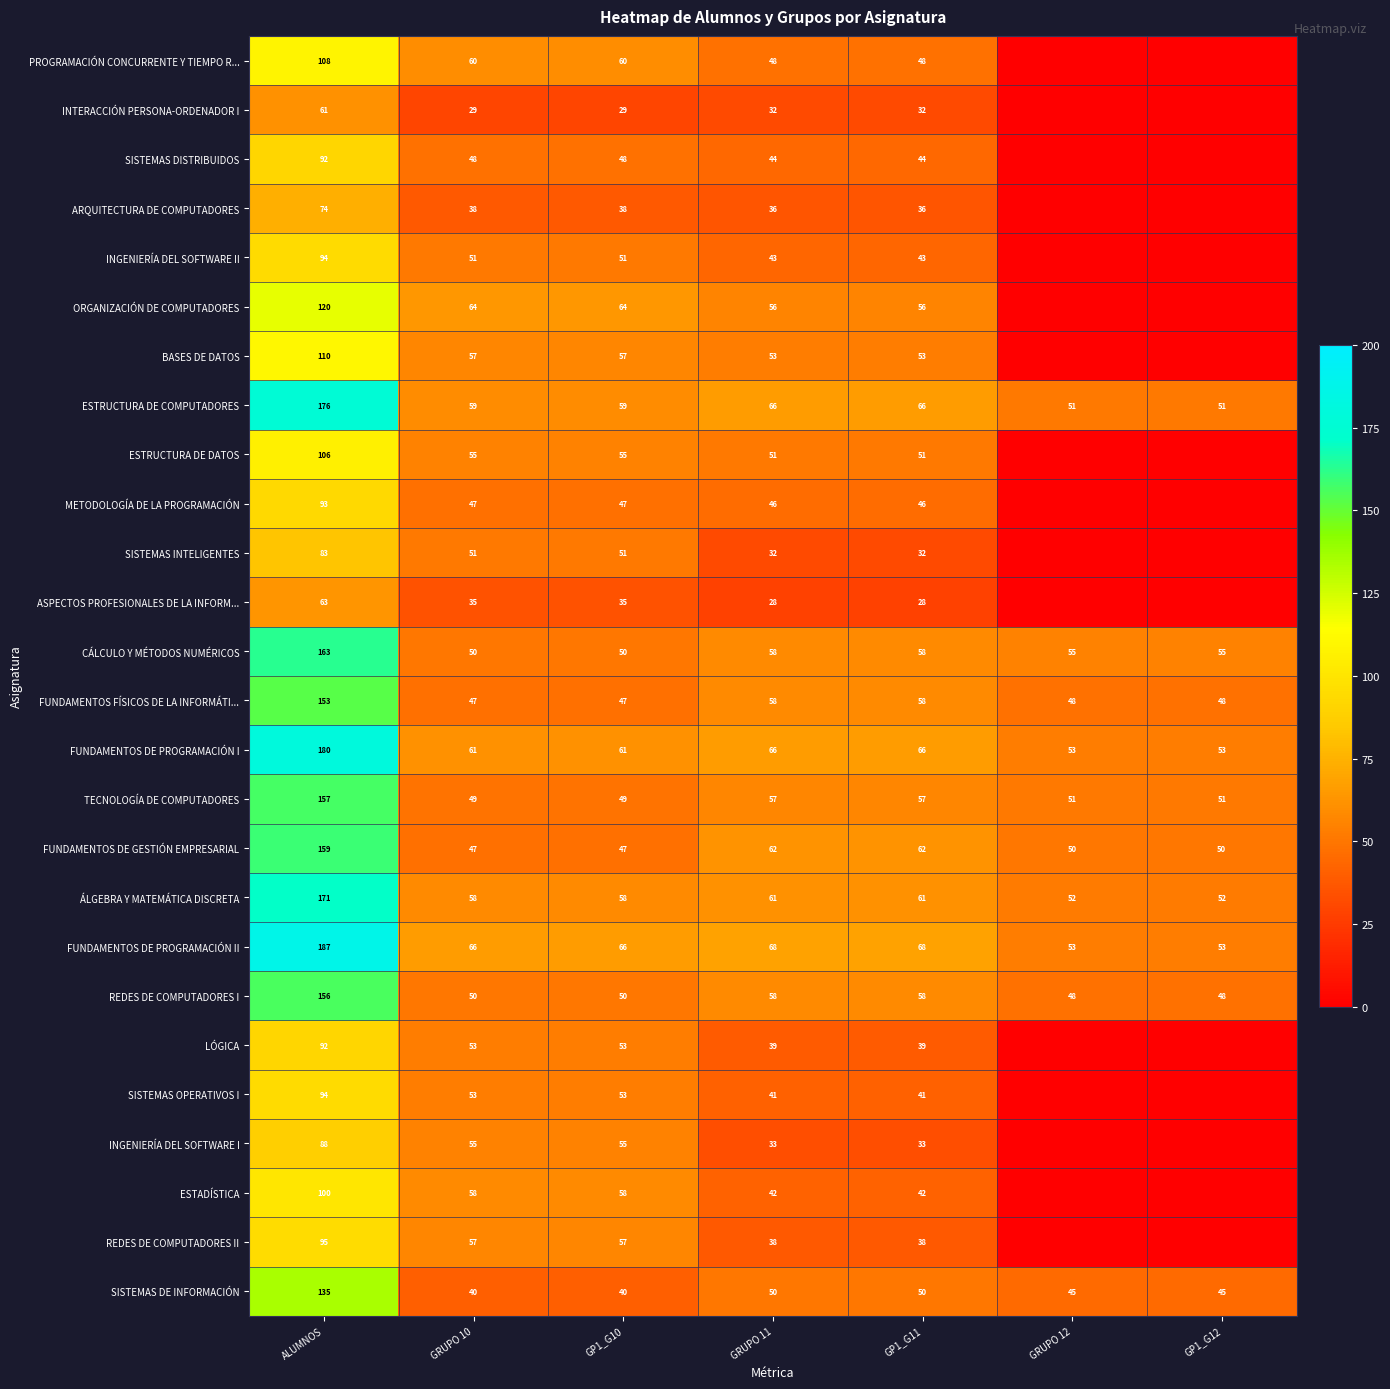

At which category is the sum across all series the highest?

ALUMNOS